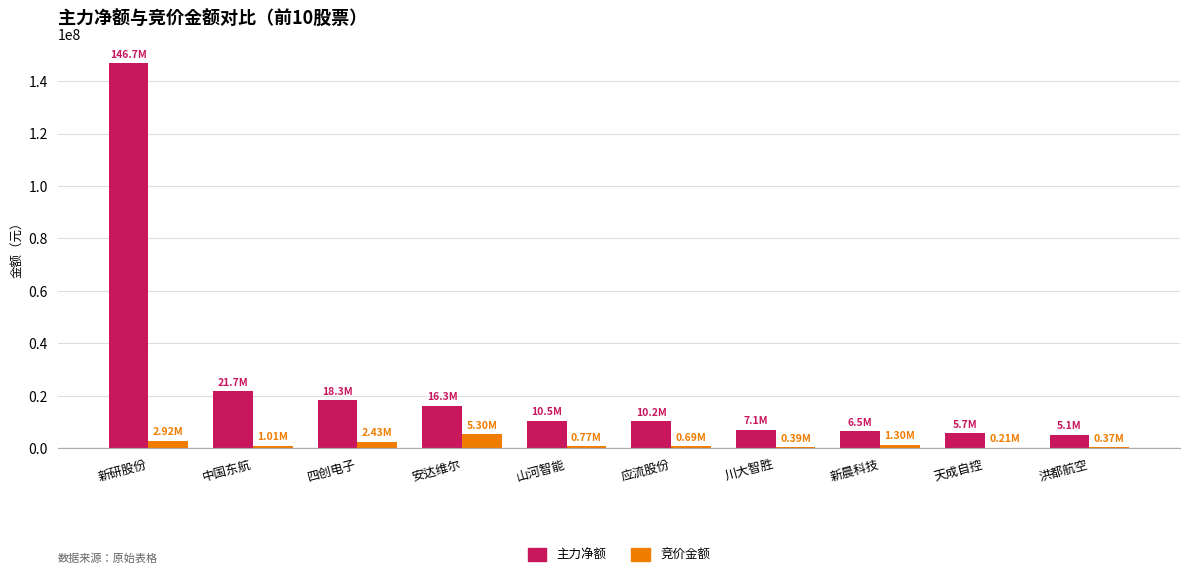

Which label corresponds to the largest value in the chart?

新研股份